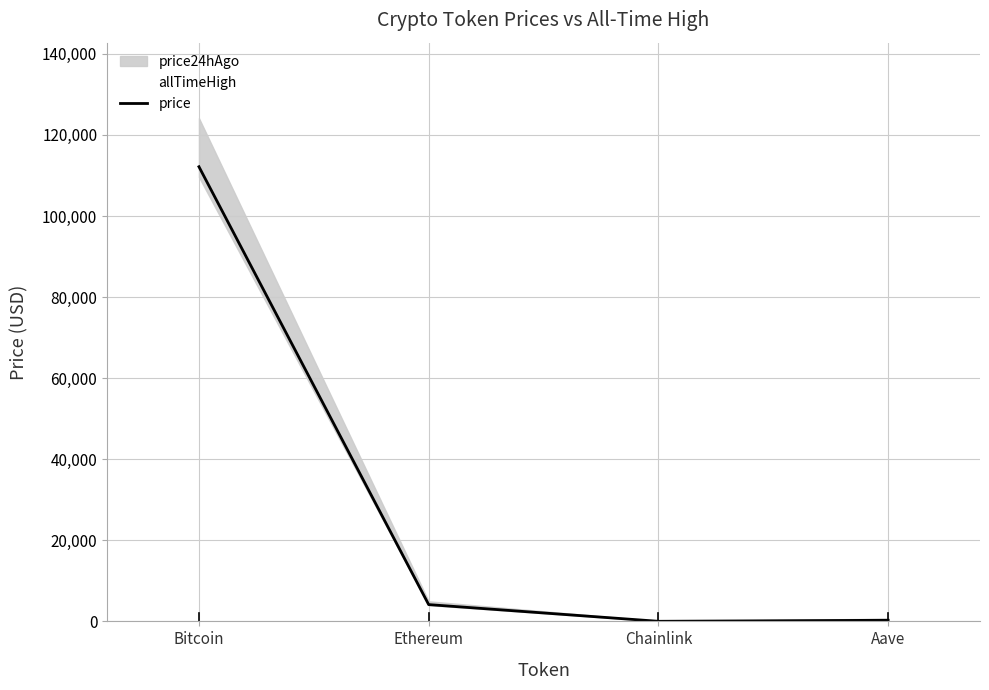

The value of allTimeHigh at Aave is 944.0. True or false?

False